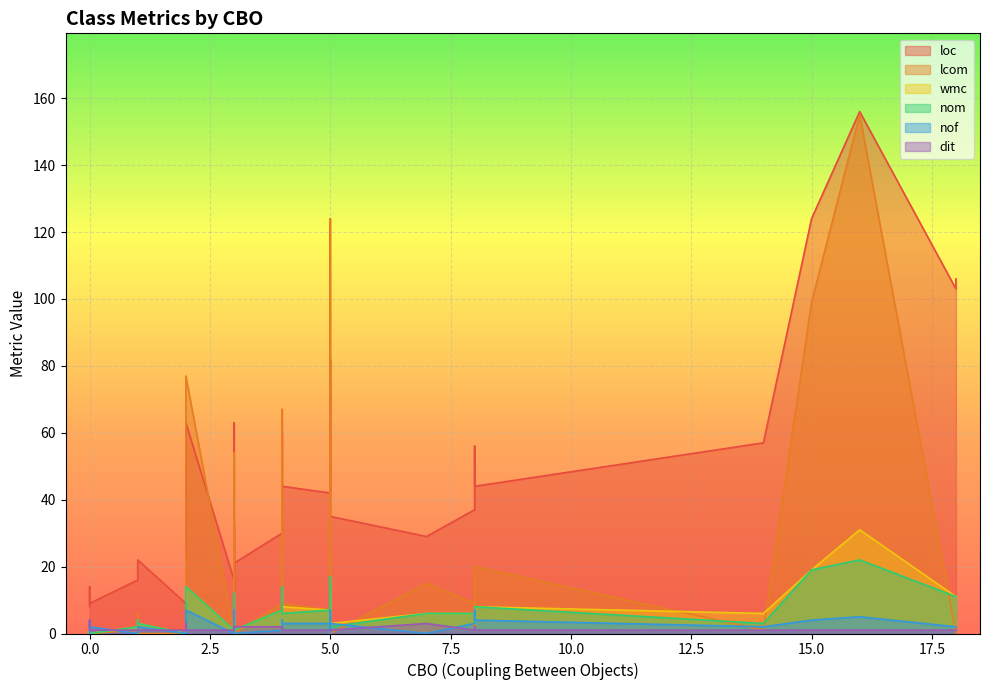

What is the total value across all series at 1?

22